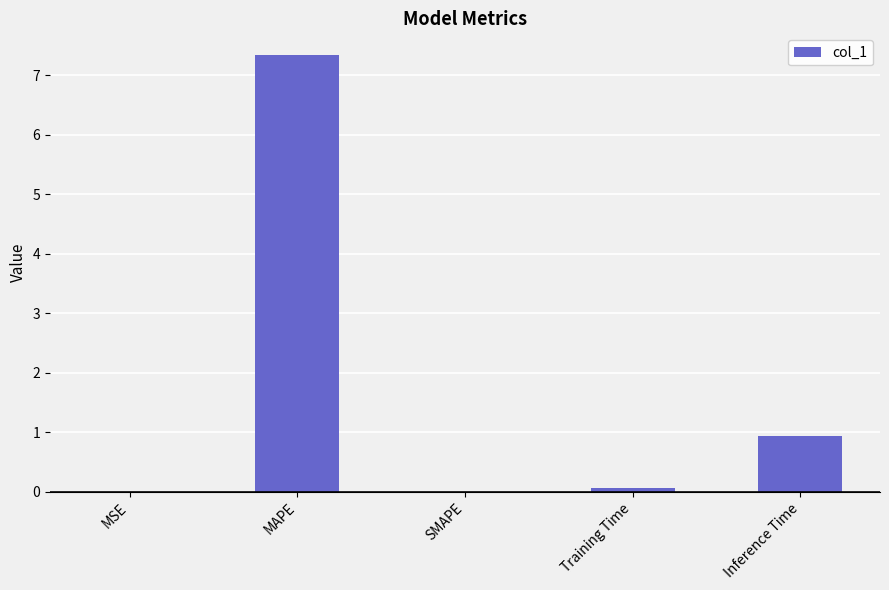

Where is the data nearest to the value 3?

Inference Time